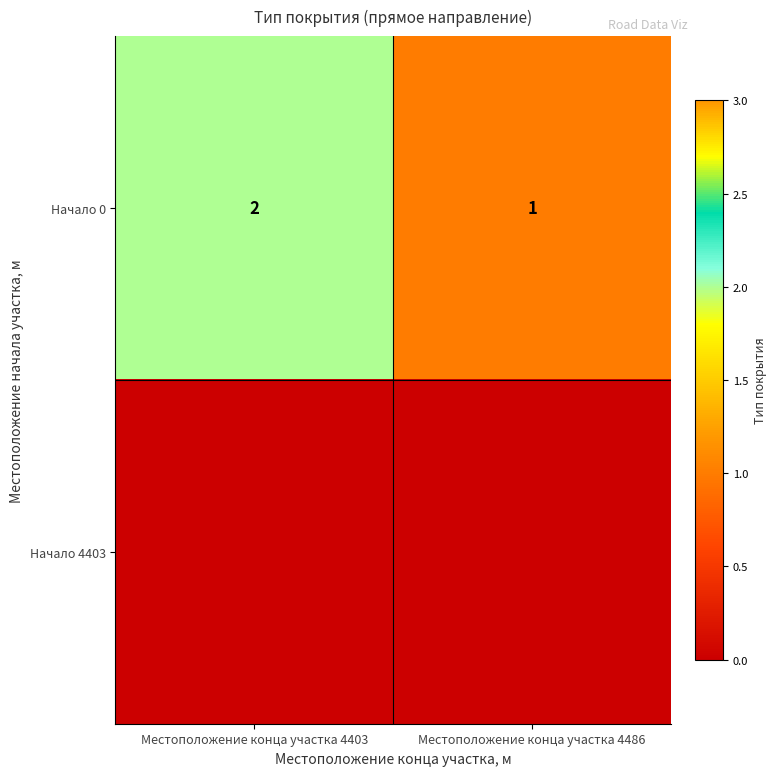

The value of Начало 0 at Местоположение конца участка 4403 is 2. True or false?

True